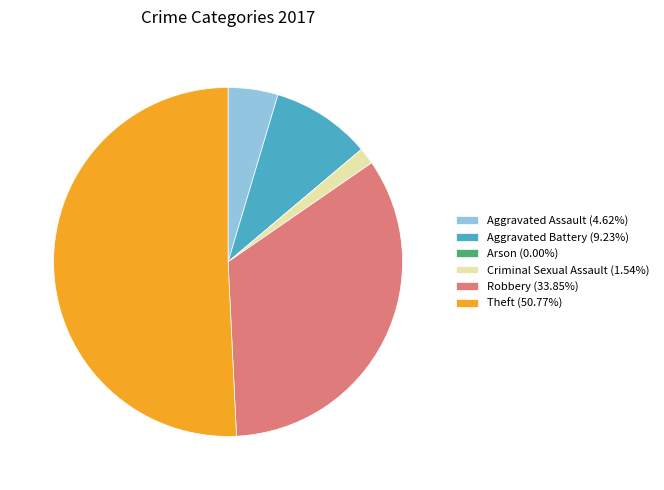

Do Robbery and Theft together represent more than half of the pie?

Yes